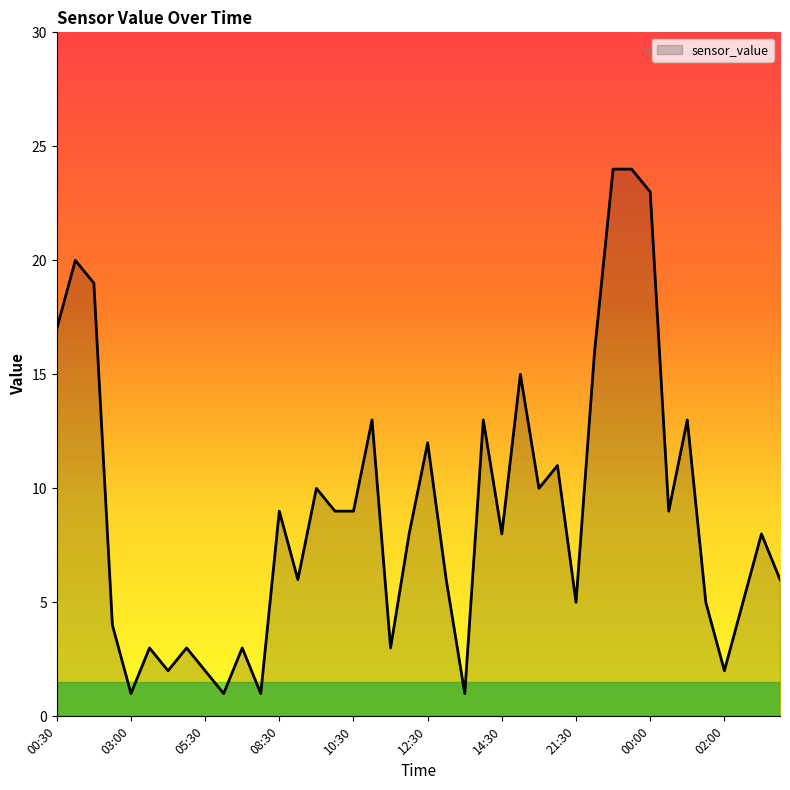

What is the difference between the maximum and minimum values?

23